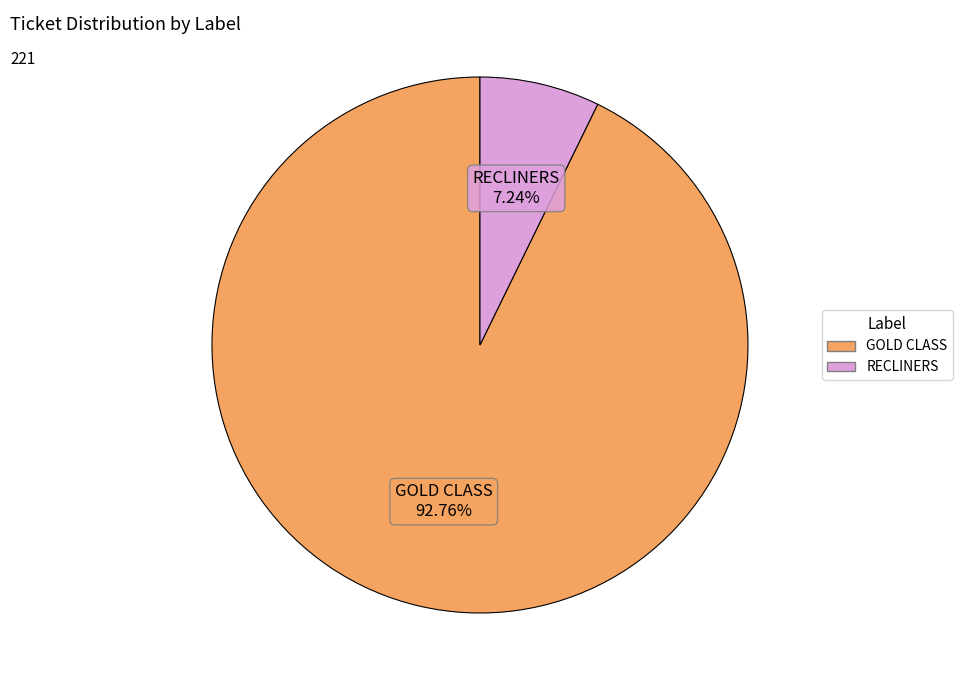

Is the sum of RECLINERS and GOLD CLASS greater than half?

Yes